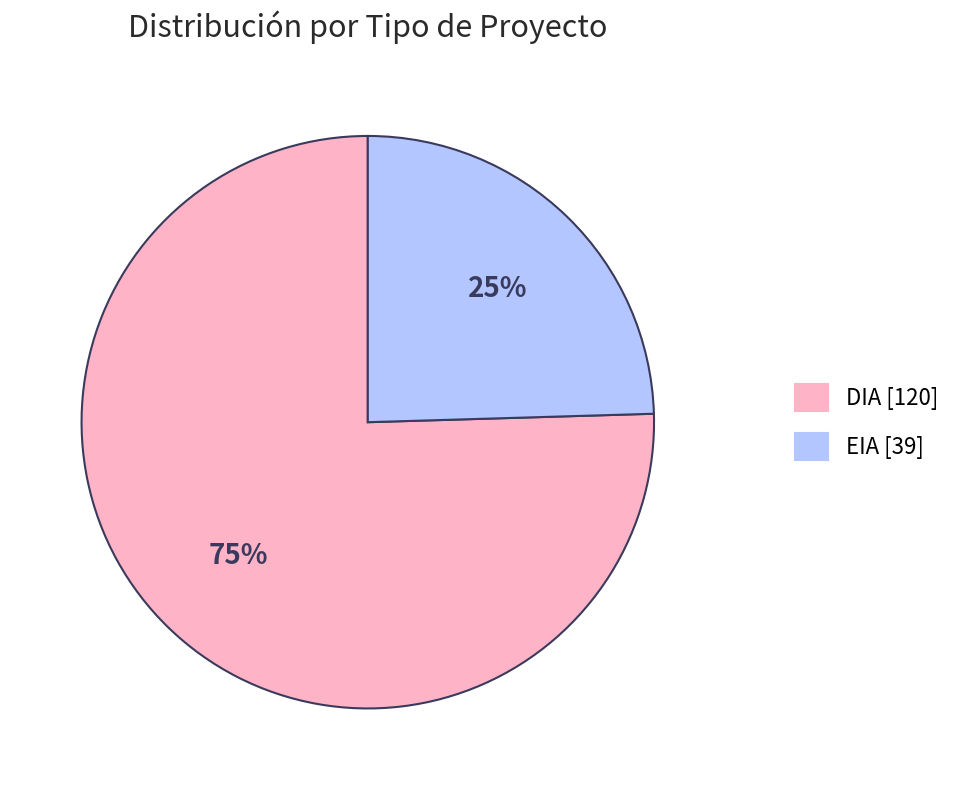

Rank the categories by value from highest to lowest.

DIA, EIA